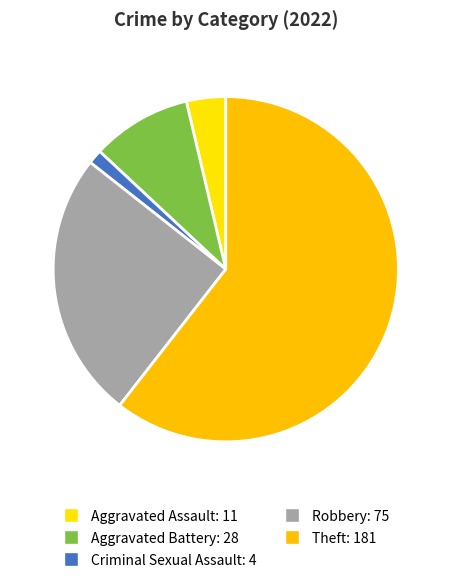

How many segments does this pie chart have?

5